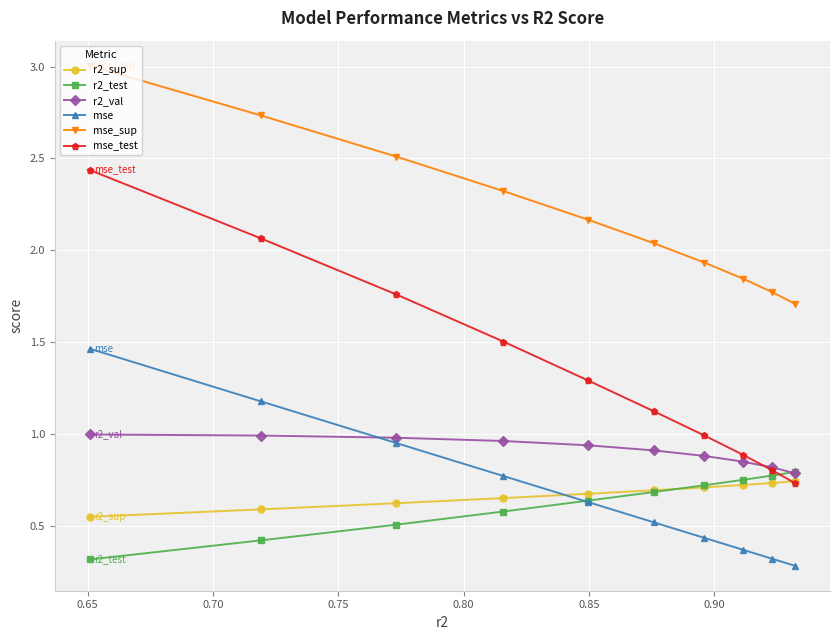

Is this an area chart (filled region under the line)?

No